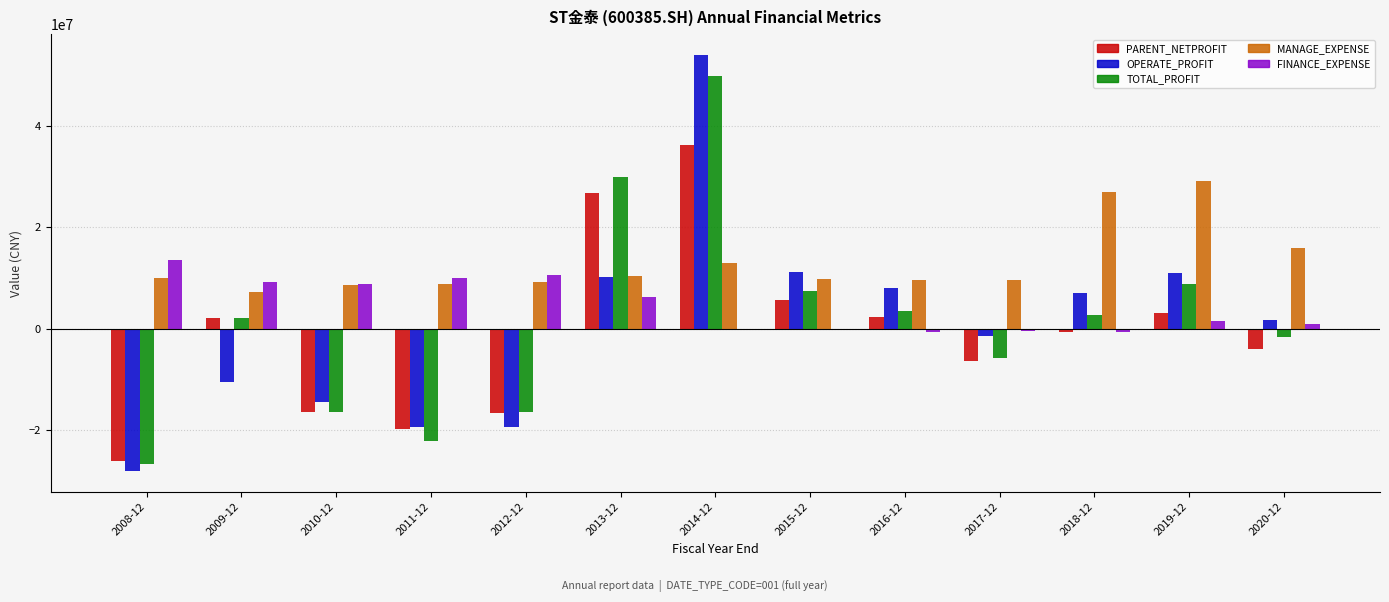

Between 2008-12 and 2015-12, which series saw the biggest shift?

OPERATE_PROFIT